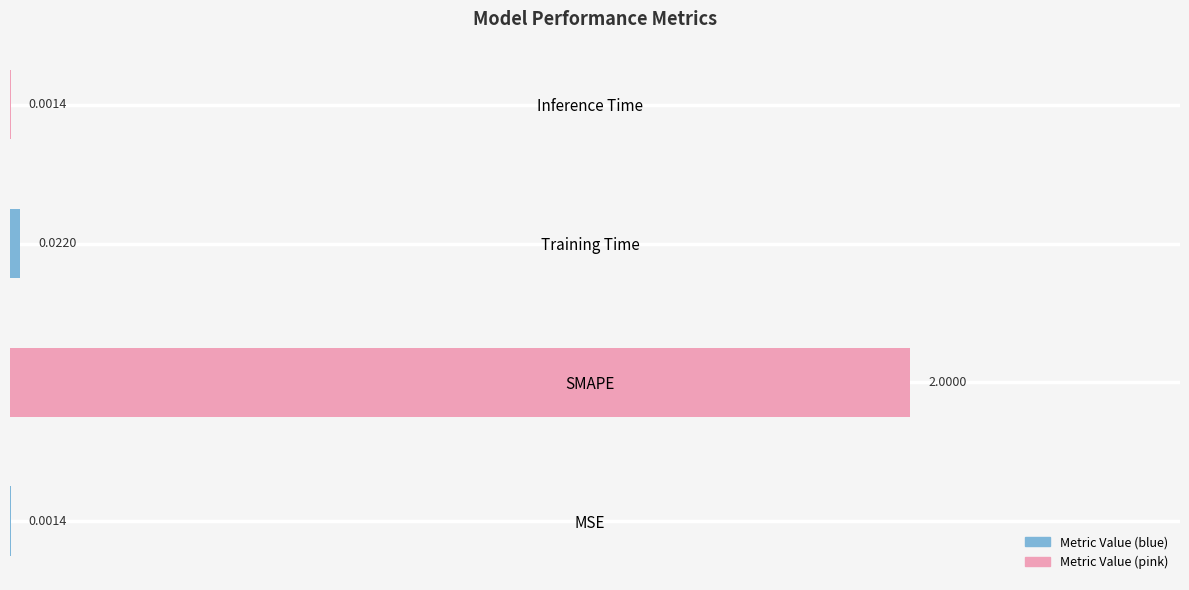

Which has a higher value, Training Time or MSE?

Training Time